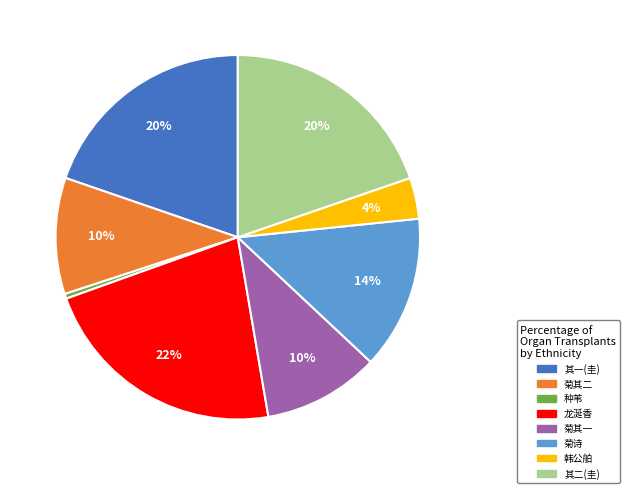

Is there any slice that represents more than half of the pie?

No